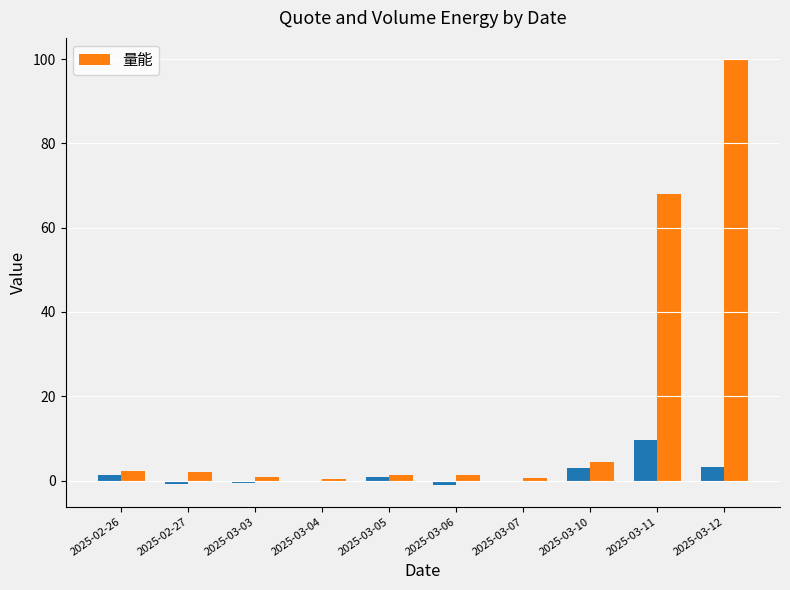

Rank the categories by value from highest to lowest.

2025-03-12, 2025-03-11, 2025-03-10, 2025-02-26, 2025-02-27, 2025-03-05, 2025-03-06, 2025-03-03, 2025-03-07, 2025-03-04